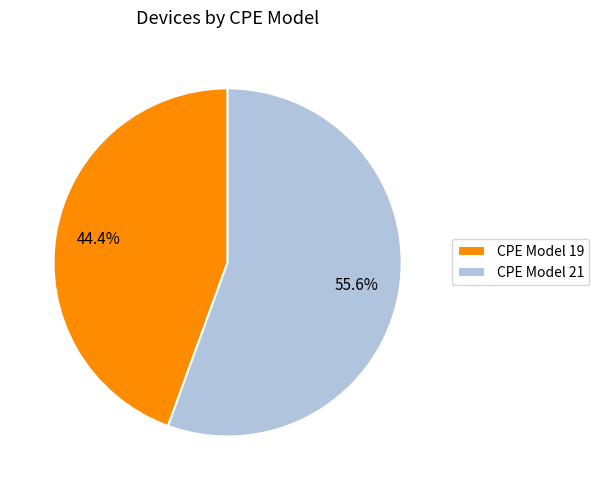

Does CPE Model 21 account for over 50% of the chart?

Yes